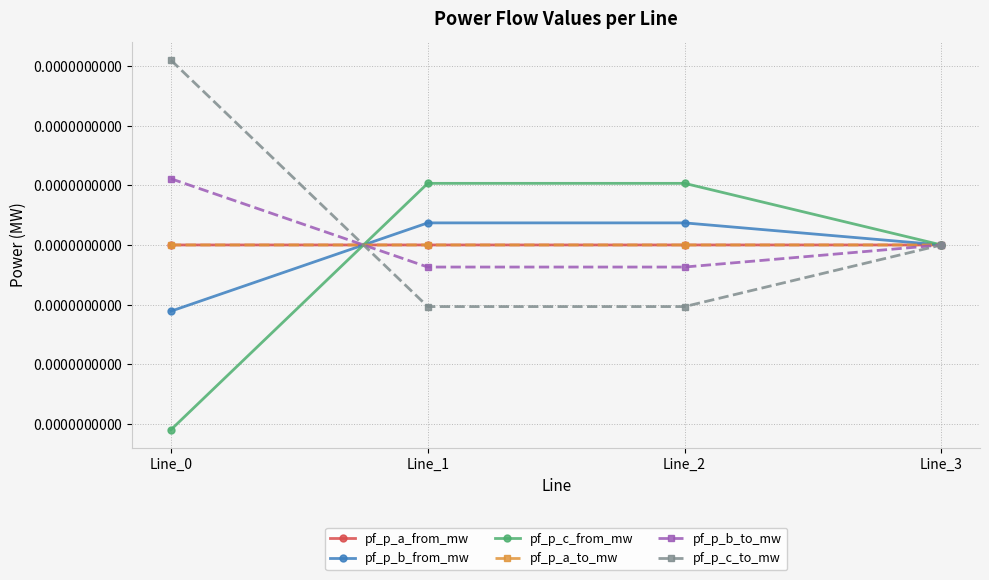

How many times do pf_p_b_from_mw and pf_p_a_from_mw cross each other?

1